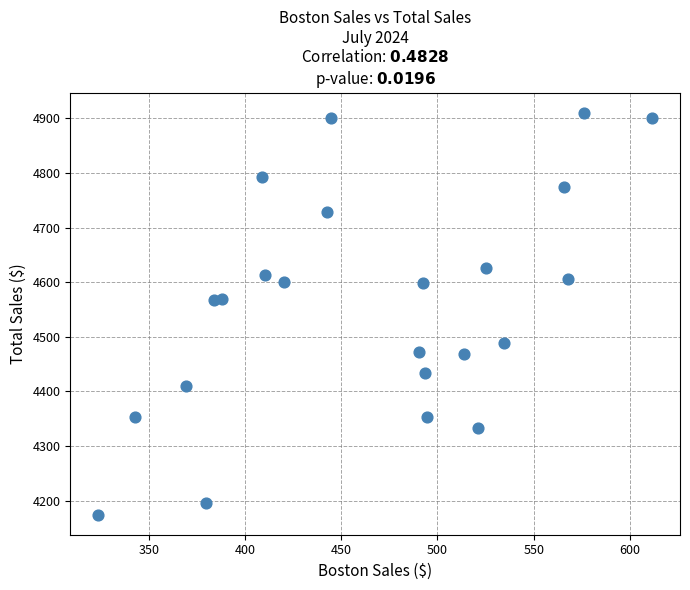

What is the range of X values (max minus min)?

288.0